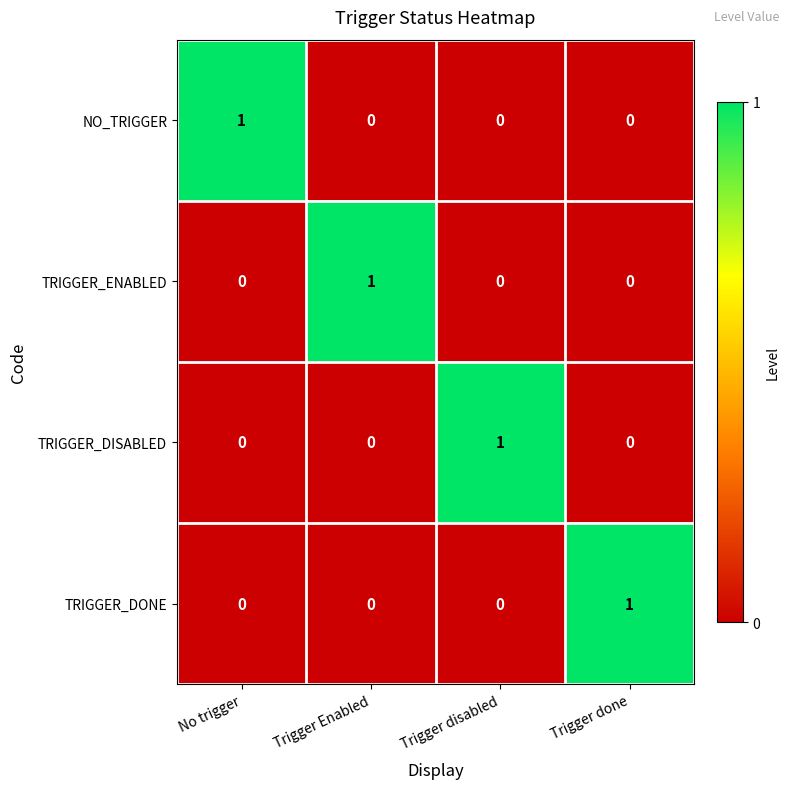

What is the total value across all series at No trigger?

1